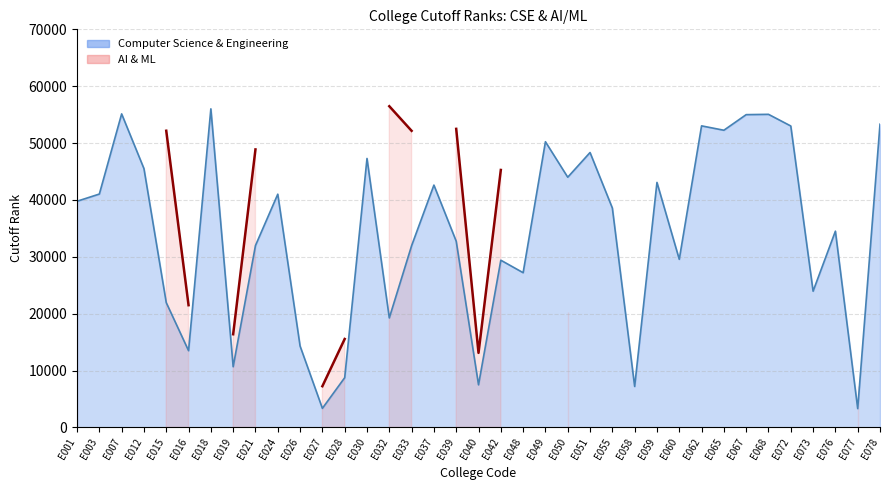

What is the value of the 31st point from the left?

55000